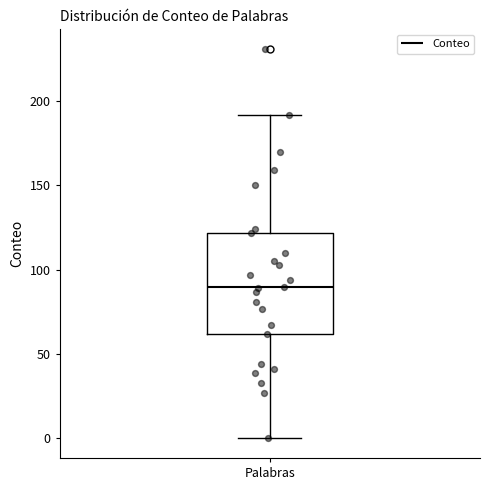

Read this box plot against the y-axis: the position of the median line, the range covered by the box, and the ends of both whiskers. The values are not printed on the chart, so give them approximately, as read against the axis.

median 90, box 60 to 120, whiskers 0 to 190